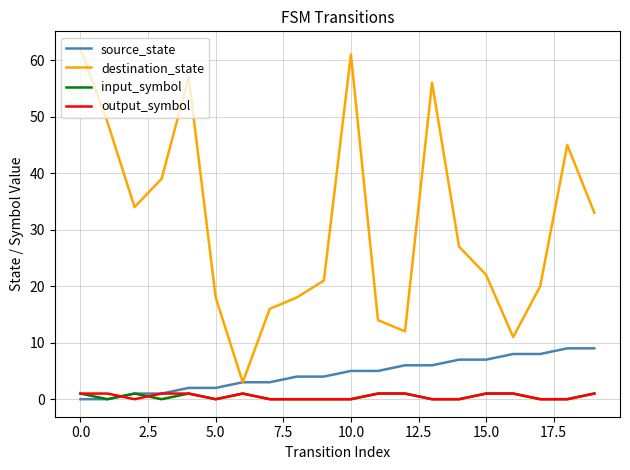

Which series has the largest total across all categories?

destination_state